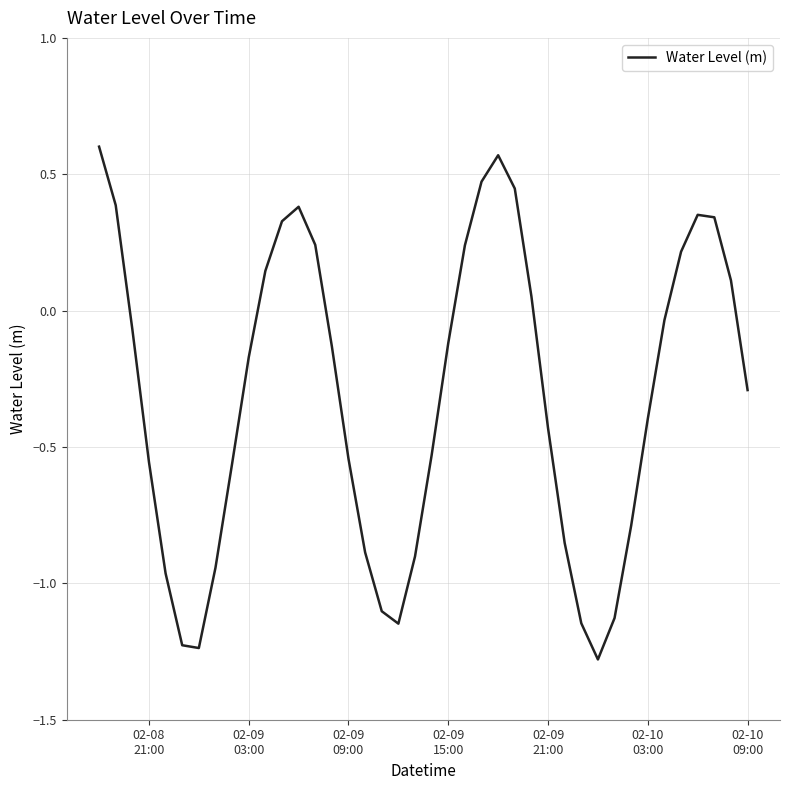

How many lines are shown in the chart?

1